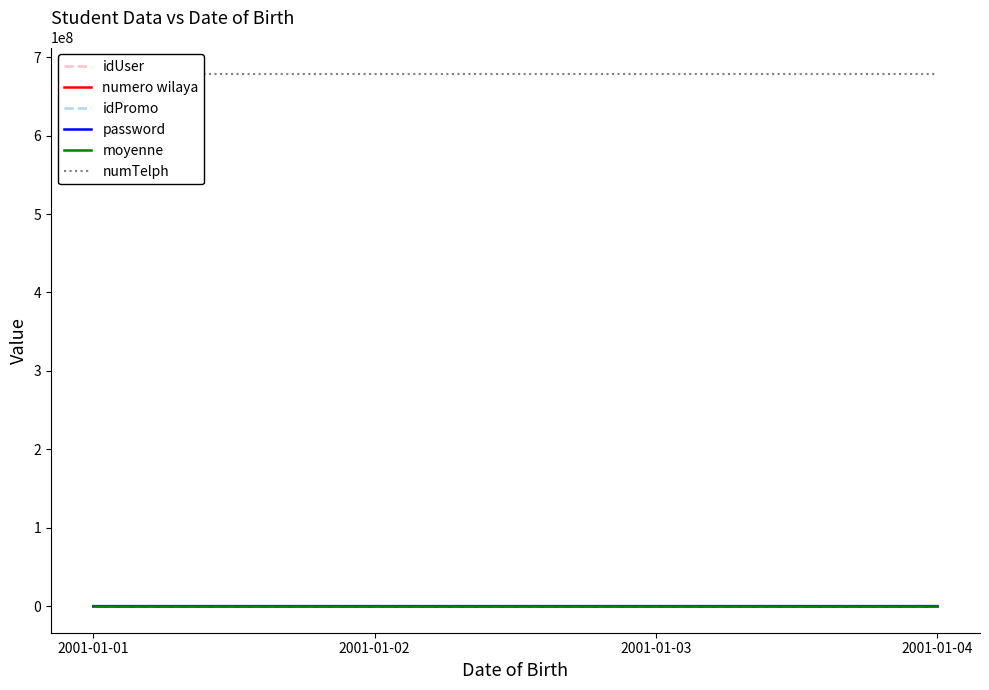

List the labels in order of numTelph value, largest first.

2001-01-01, 2001-01-02, 2001-01-03, 2001-01-04